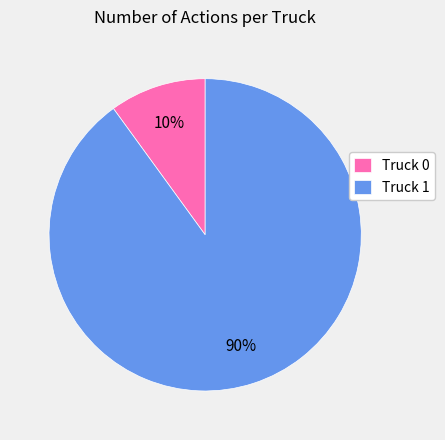

Does Truck 0 represent more than half of the total?

No